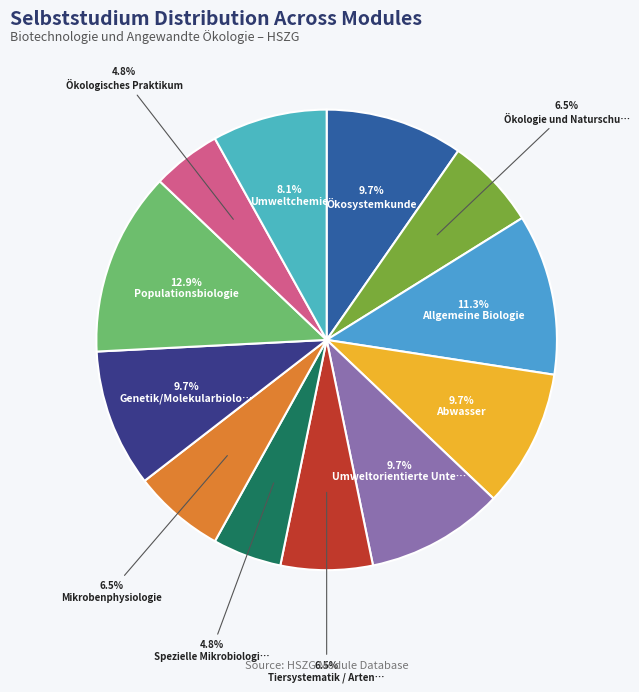

Which slice is the largest?

Populationsbiologie